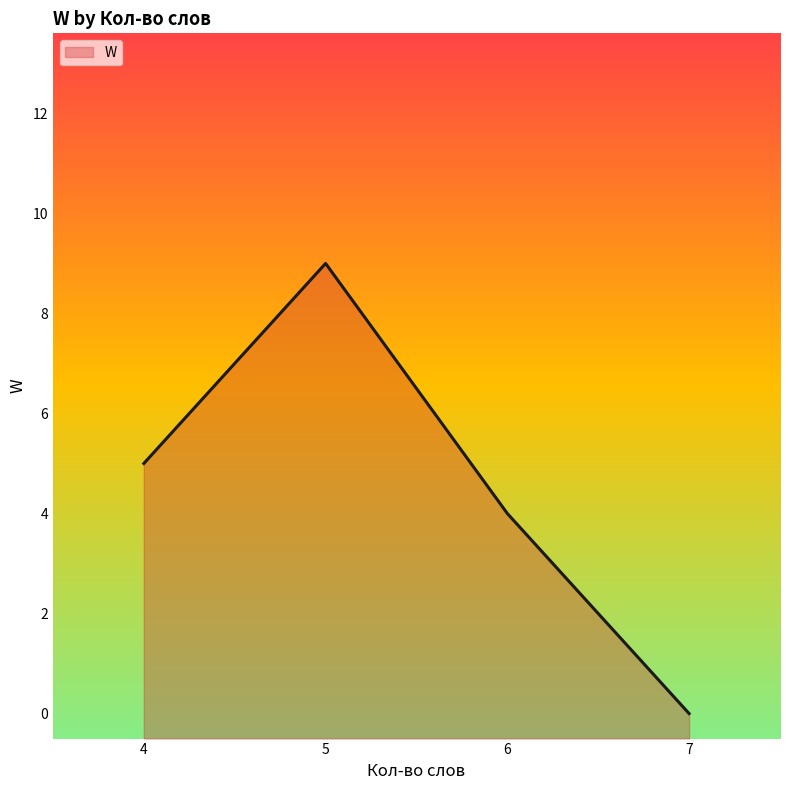

Reading right to left, list all the values displayed in this chart.

7=0	6=4	5=9	4=5